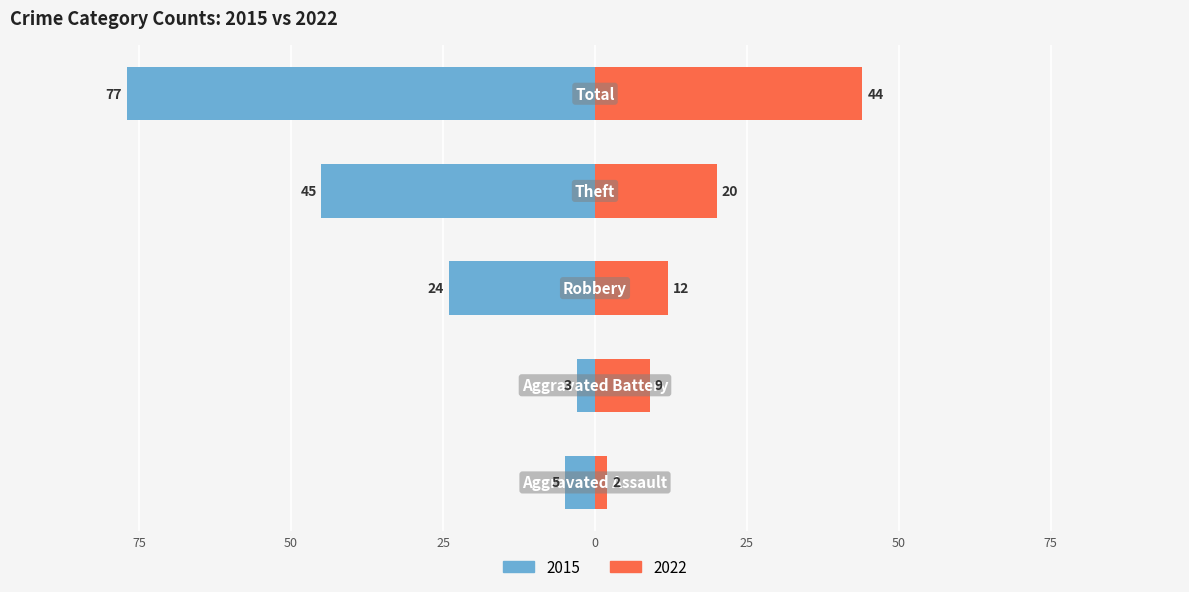

Where does the 2015 series first go above -24?

Aggravated Assault